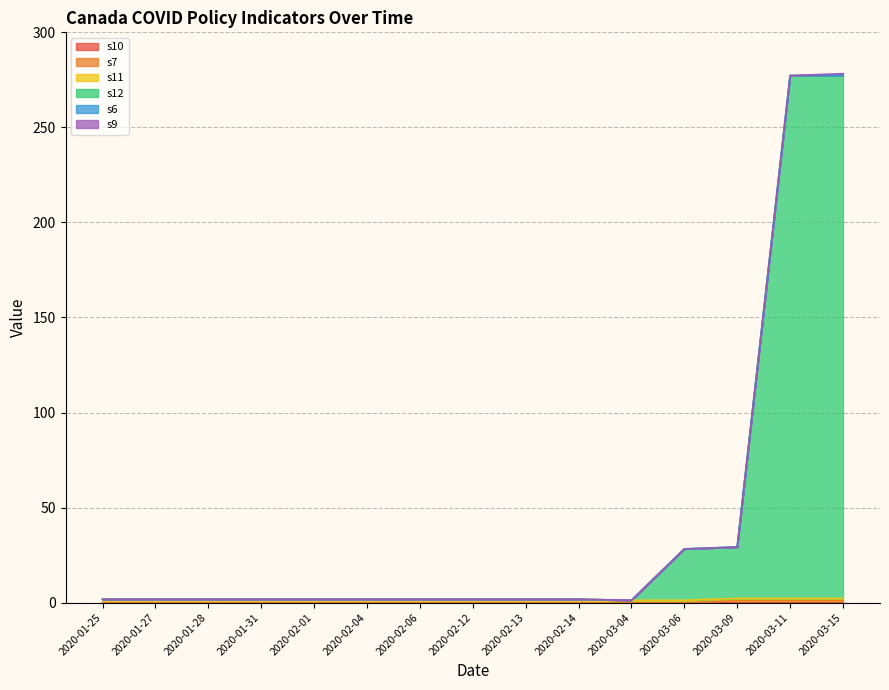

Reading left to right, extract all data points from this chart.

s10: 0.0	0.0	0.0	0.0	0.0	0.0	0.0	0.0	0.0	0.0	0.0	0.0	0.0	0.0	0.0
s7: 0.0	0.0	0.0	0.0	0.0	0.0	0.0	0.0	0.0	0.0	0.0	0.0	1.0	1.0	1.0
s11: 1.8	1.8	1.8	1.8	1.8	1.8	1.8	1.8	1.8	1.8	1.2	1.2	1.2	1.2	1.2
s12: 0.0	0.0	0.0	0.0	0.0	0.0	0.0	0.0	0.0	0.0	0.0	27.0	27.0	275.0	275.0
s6: 0.0	0.0	0.0	0.0	0.0	0.0	0.0	0.0	0.0	0.0	0.0	0.0	0.0	0.0	0.0
s9: 0.0	0.0	0.0	0.0	0.0	0.0	0.0	0.0	0.0	0.0	0.0	0.0	0.0	0.0	1.0